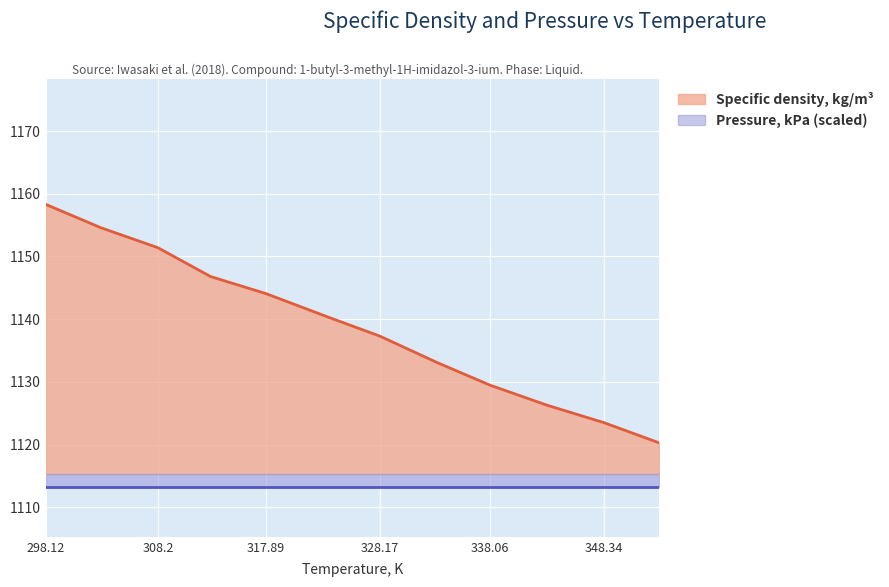

The value at 312.94 is 1741.6. True or false?

False